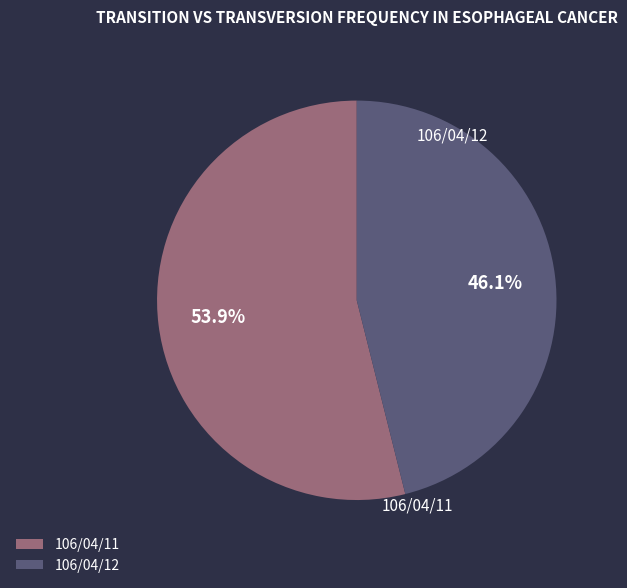

Is it true that 106/04/12 is 46% of the pie?

True